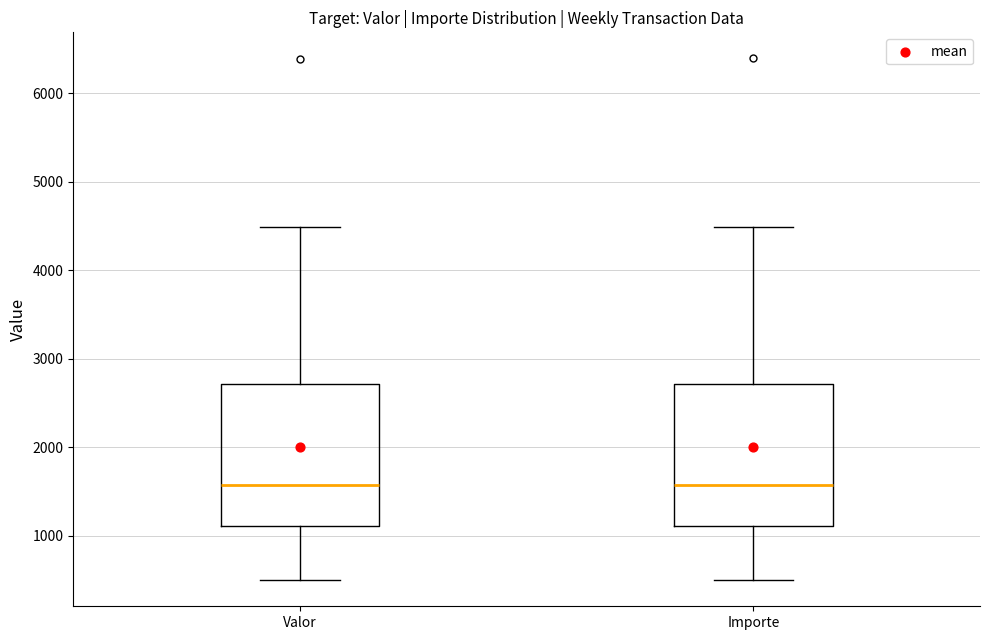

Reading left to right, read every box against the y-axis: the position of its median line, the range the box covers, and the ends of its whiskers. The values are not printed on the chart, so give them approximately, as read against the axis.

Valor: median 1600, box 1100 to 2700, whiskers 500 to 4500
Importe: median 1600, box 1100 to 2700, whiskers 500 to 4500